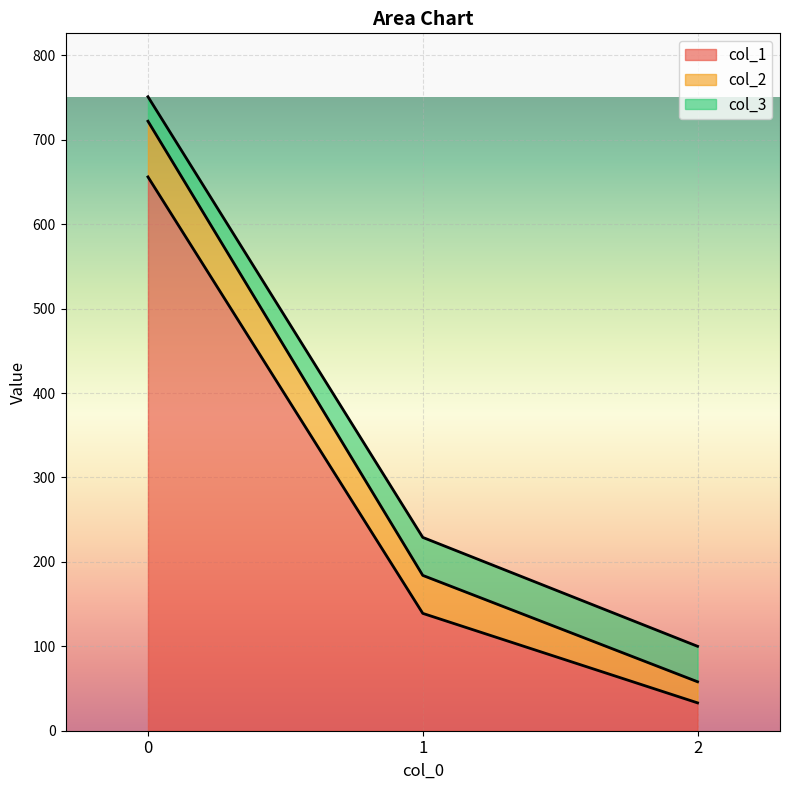

What are all the series names shown in the legend?

col_1, col_2, col_3